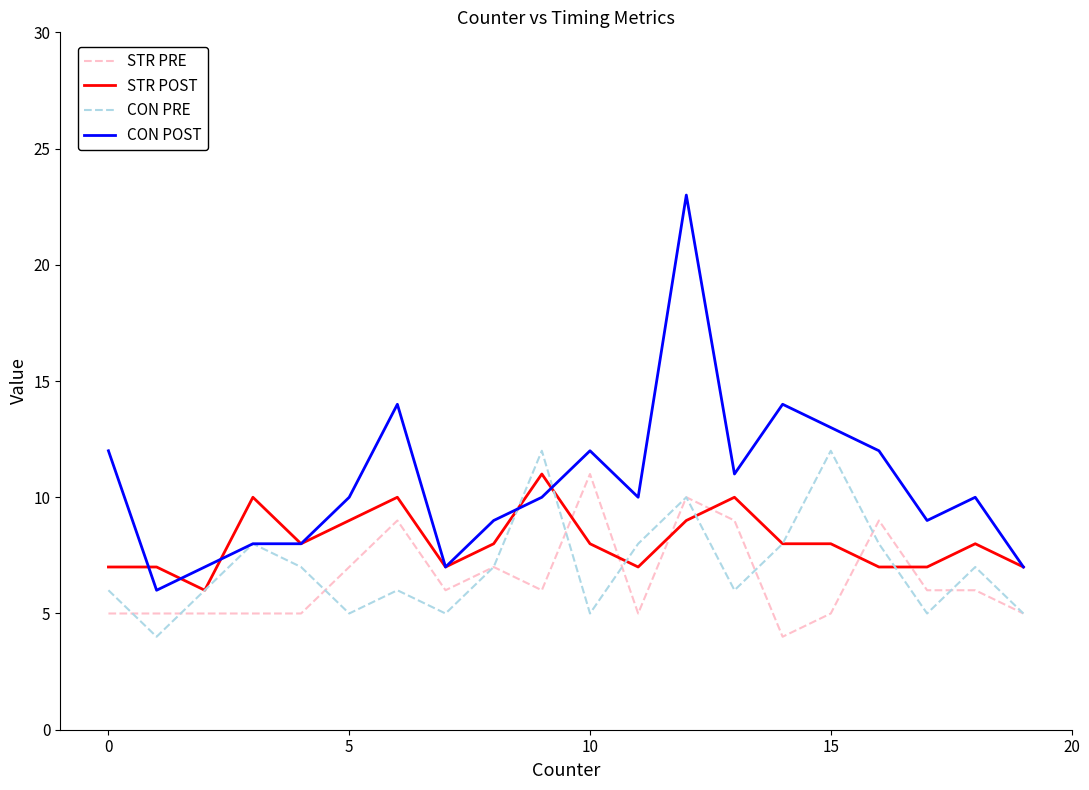

Reading right to left, list all the values displayed in this chart.

STR PRE: 5	6	6	9	5	4	9	10	5	11	6	7	6	9	7	5	5	5	5	5
STR POST: 7	8	7	7	8	8	10	9	7	8	11	8	7	10	9	8	10	6	7	7
CON PRE: 5	7	5	8	12	8	6	10	8	5	12	7	5	6	5	7	8	6	4	6
CON POST: 7	10	9	12	13	14	11	23	10	12	10	9	7	14	10	8	8	7	6	12